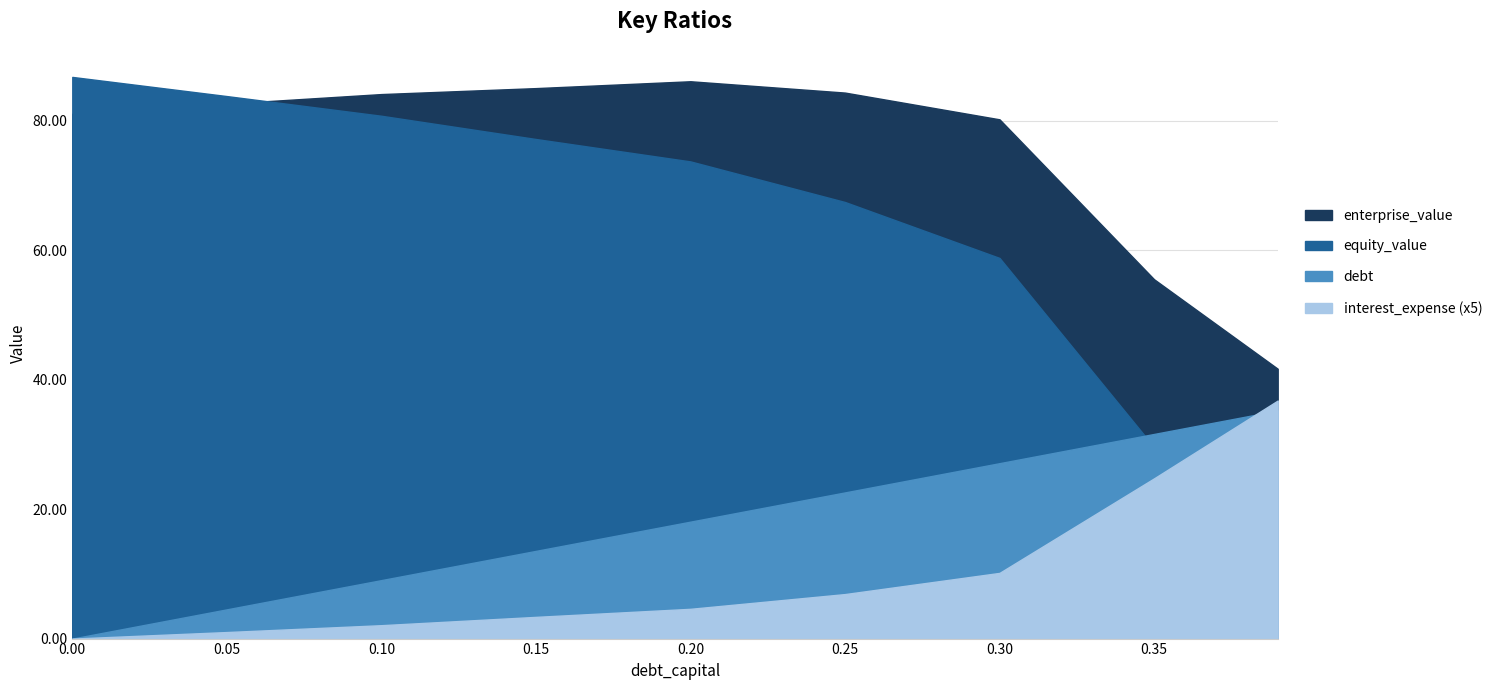

How many times do enterprise_value and equity_value cross each other?

1